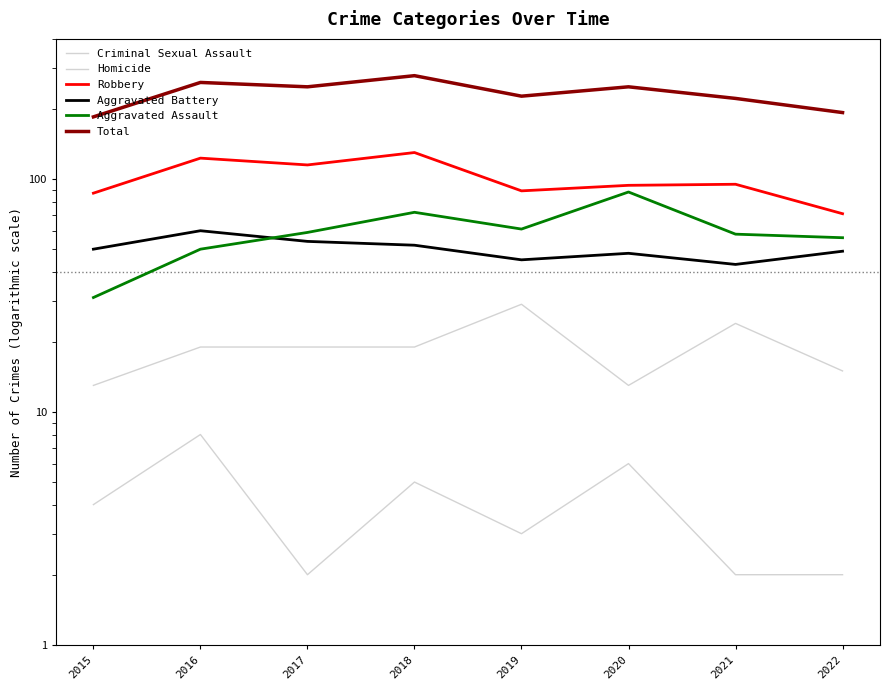

Rank the categories by Criminal Sexual Assault value from lowest to highest.

2015, 2020, 2022, 2016, 2017, 2018, 2021, 2019